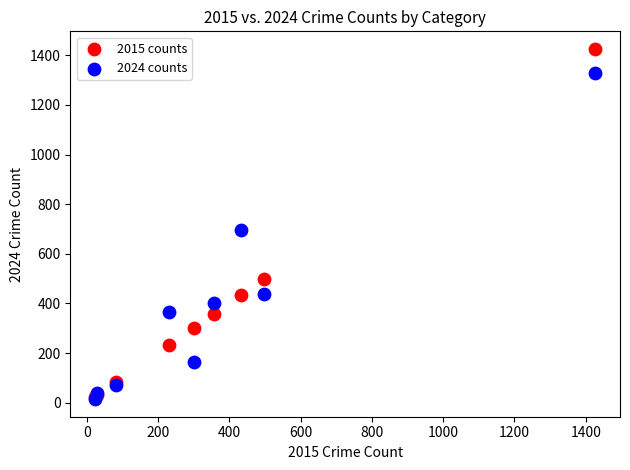

What are all the series names shown in the legend?

2015 counts, 2024 counts